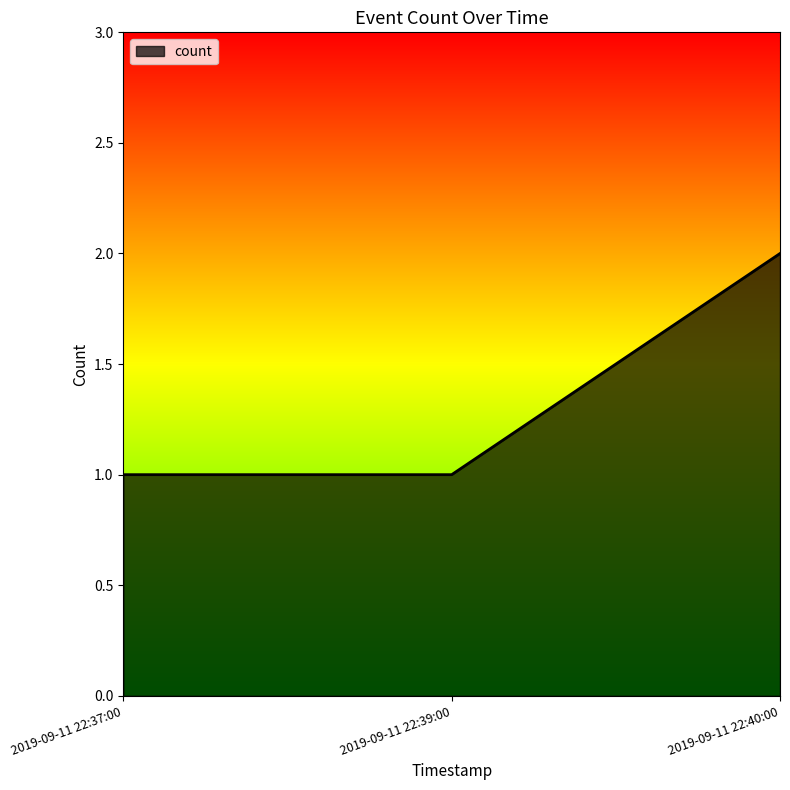

What position from the left is 2019-09-11 22:37:00?

1